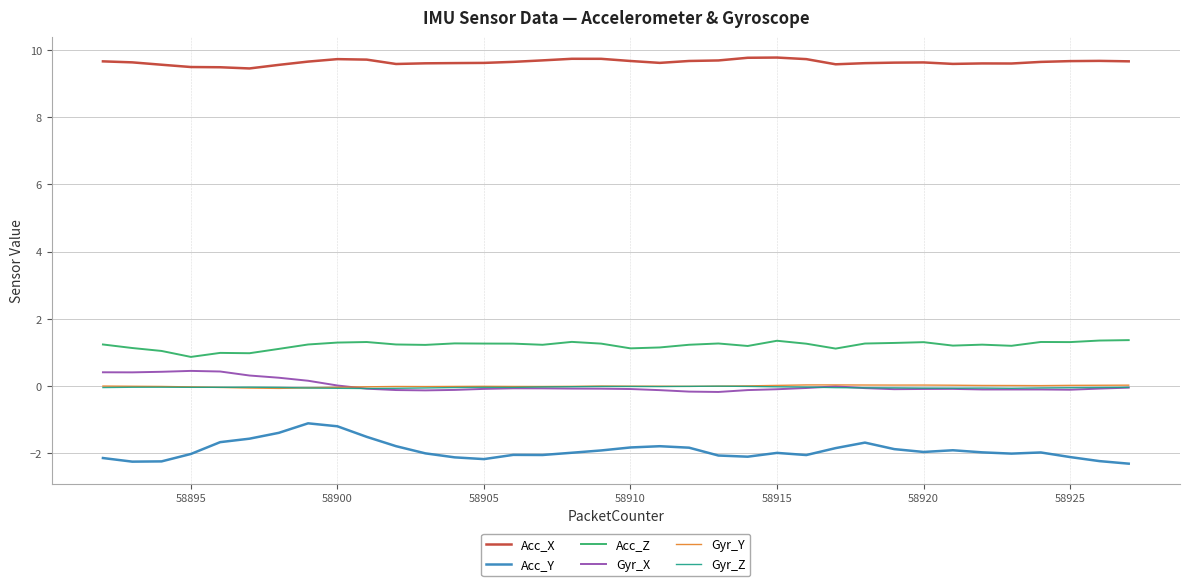

True or false: Acc_X and Gyr_X intersect in this chart.

False